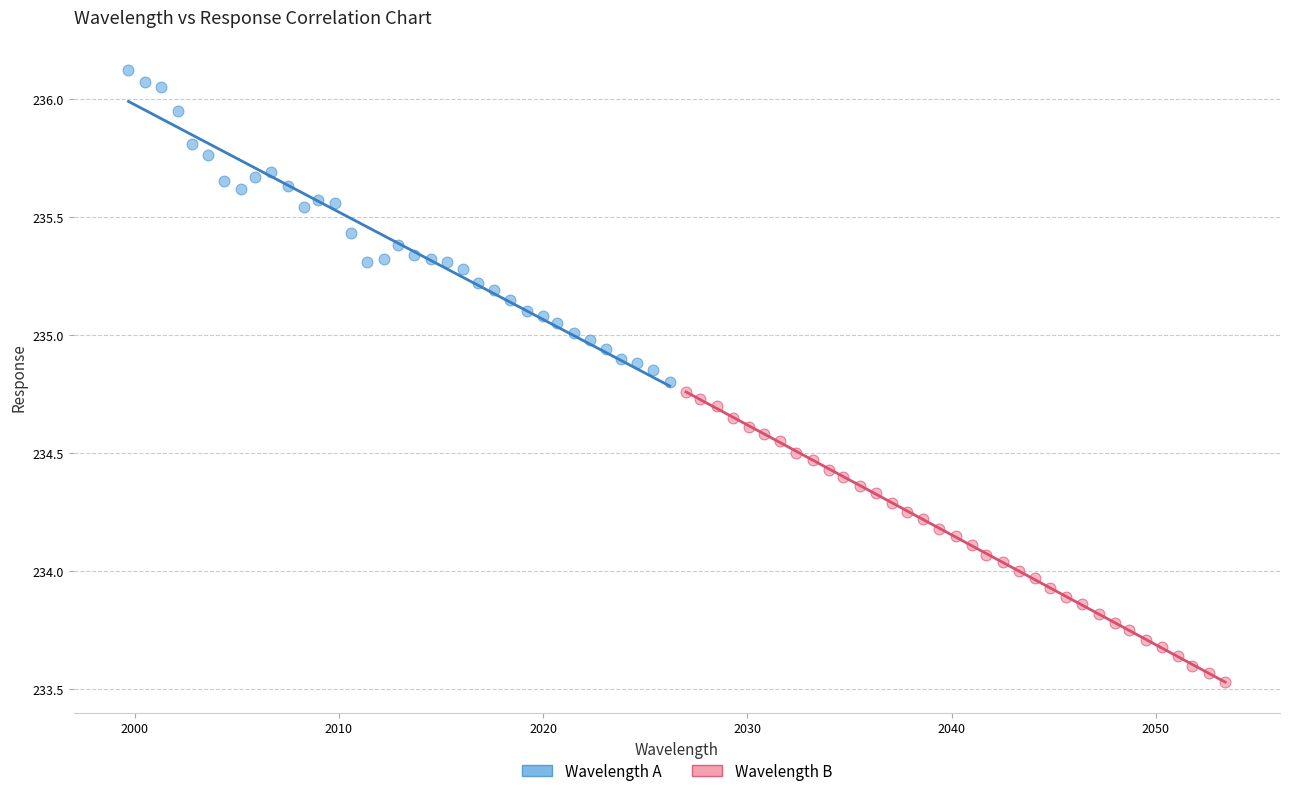

Which series reaches the maximum Y coordinate?

Wavelength A